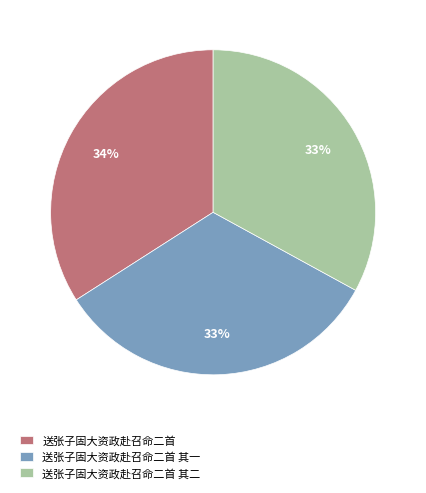

The 送张子固大资政赴召命二首 其一 slice represents 19% of the pie. True or false?

False